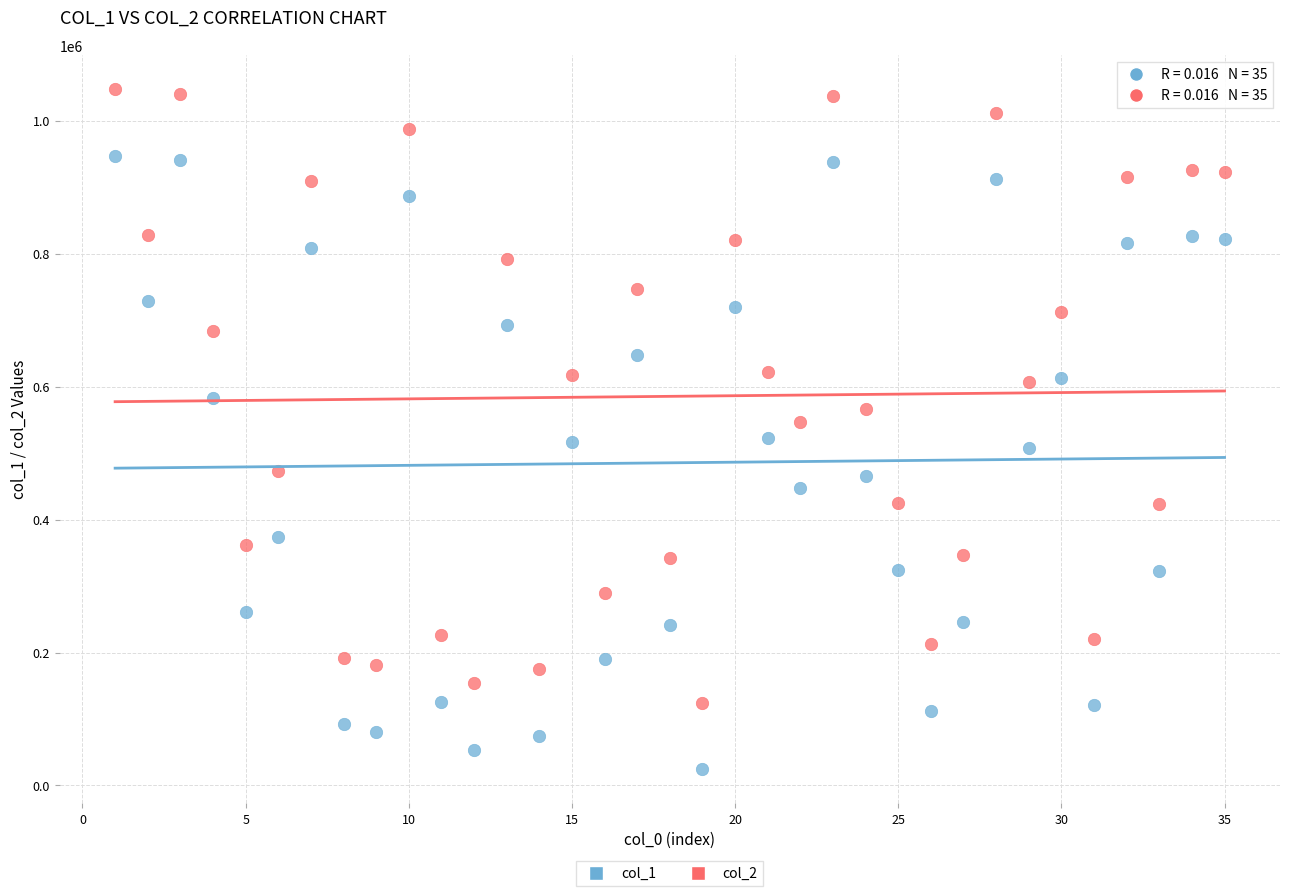

What are all the series names shown in the legend?

col_1, col_2